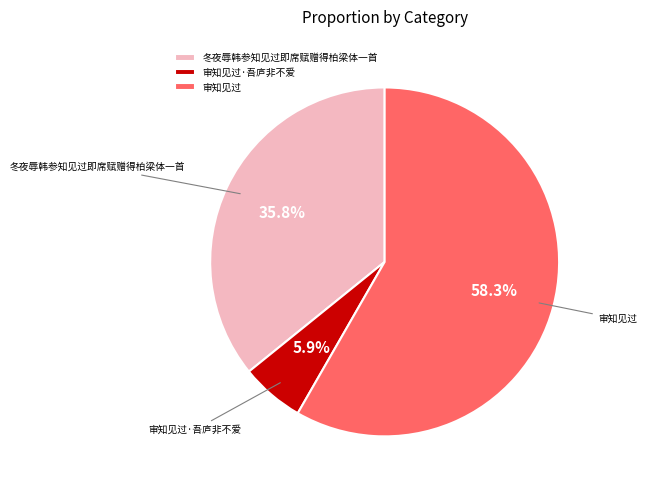

Is 审知见过·吾庐非不爱 the majority of the pie?

No